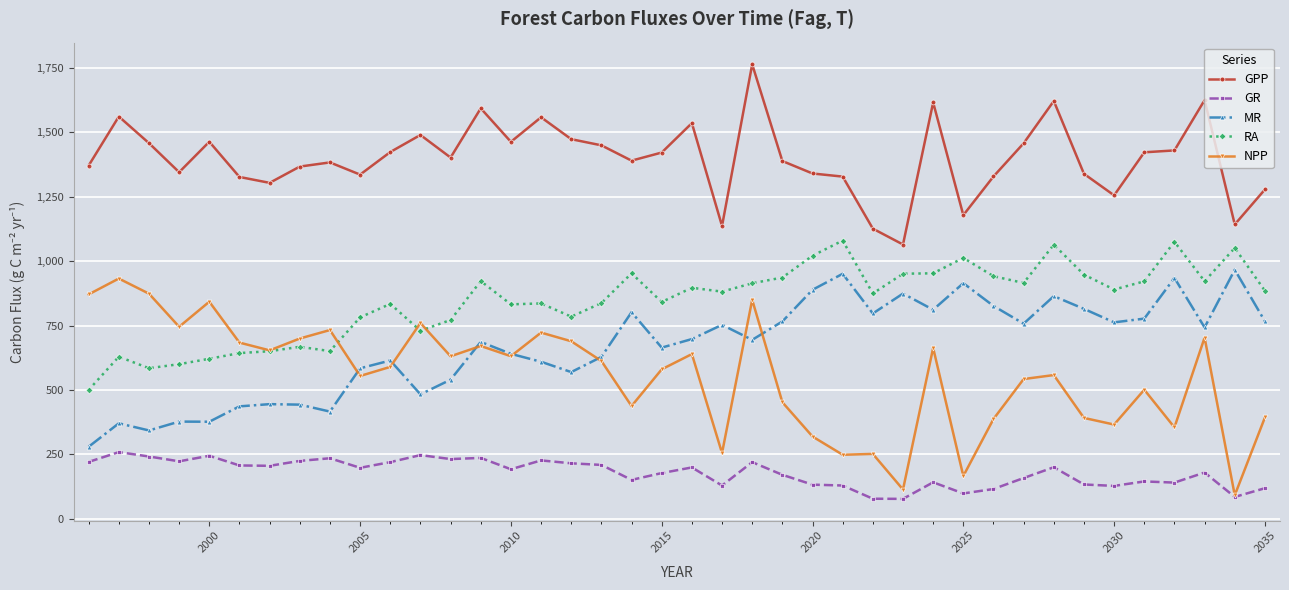

What is the value of the NPP point at the 19th from the left?

437.5